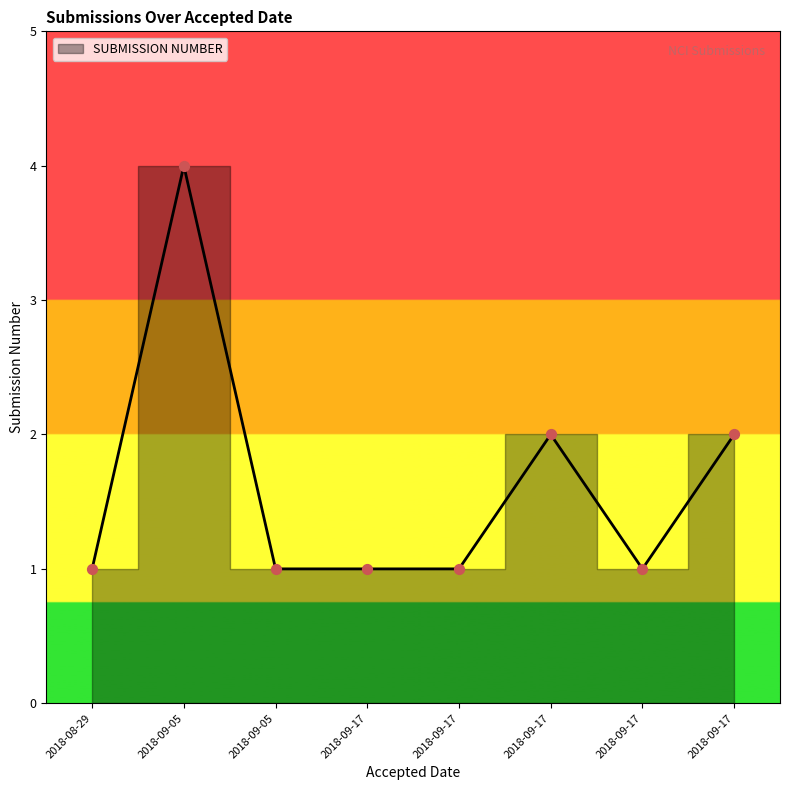

Between 2018-08-29 11:00 and 2018-09-17 08:19, which is larger?

2018-08-29 11:00